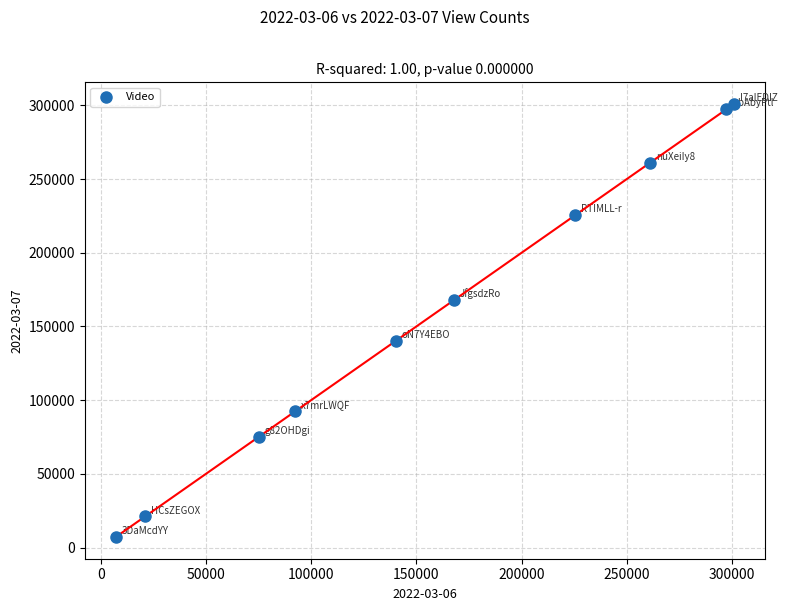

What is the average X value?

158922